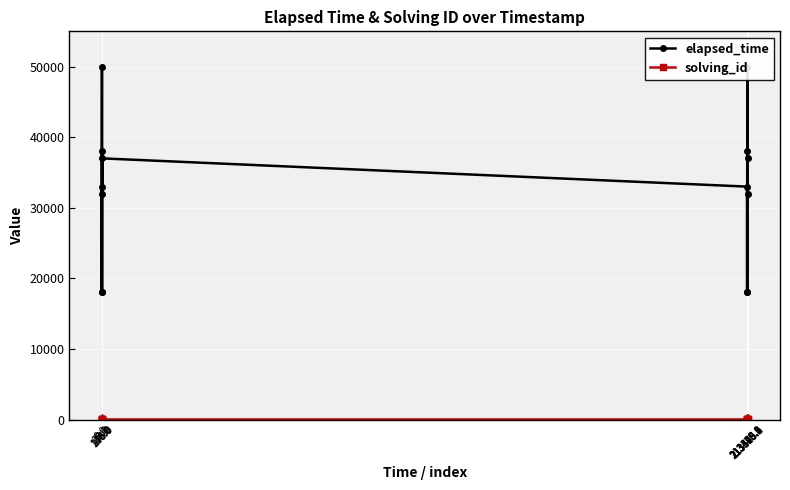

Reading left to right, what are all the values shown in this chart?

elapsed_time: 33000	18000	50000	18000	38000	32000	37000	33000	18000	50000	18000	38000	32000	37000
solving_id: 1	2	3	4	5	6	7	8	9	10	11	12	13	14